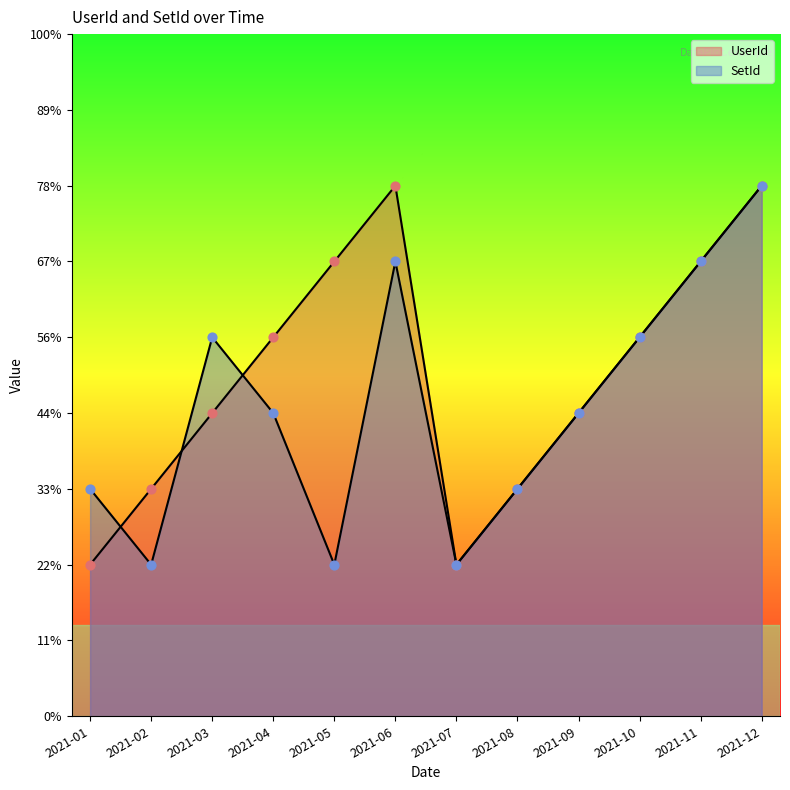

Which series contains the highest Y value?

UserId